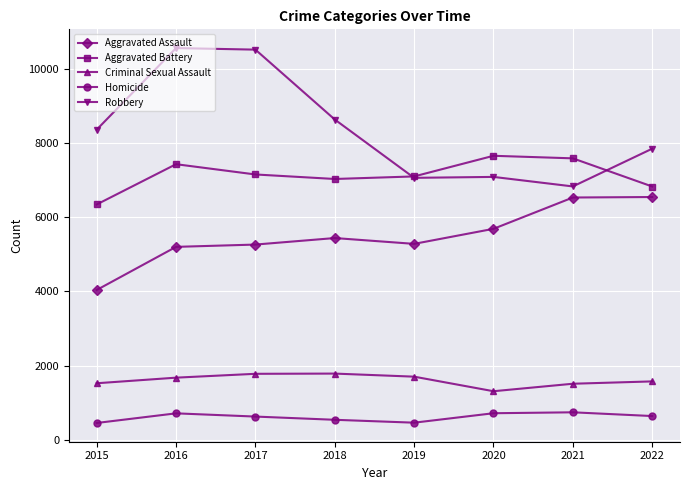

The Aggravated Battery series shows 7157 at 2017. True or false?

True